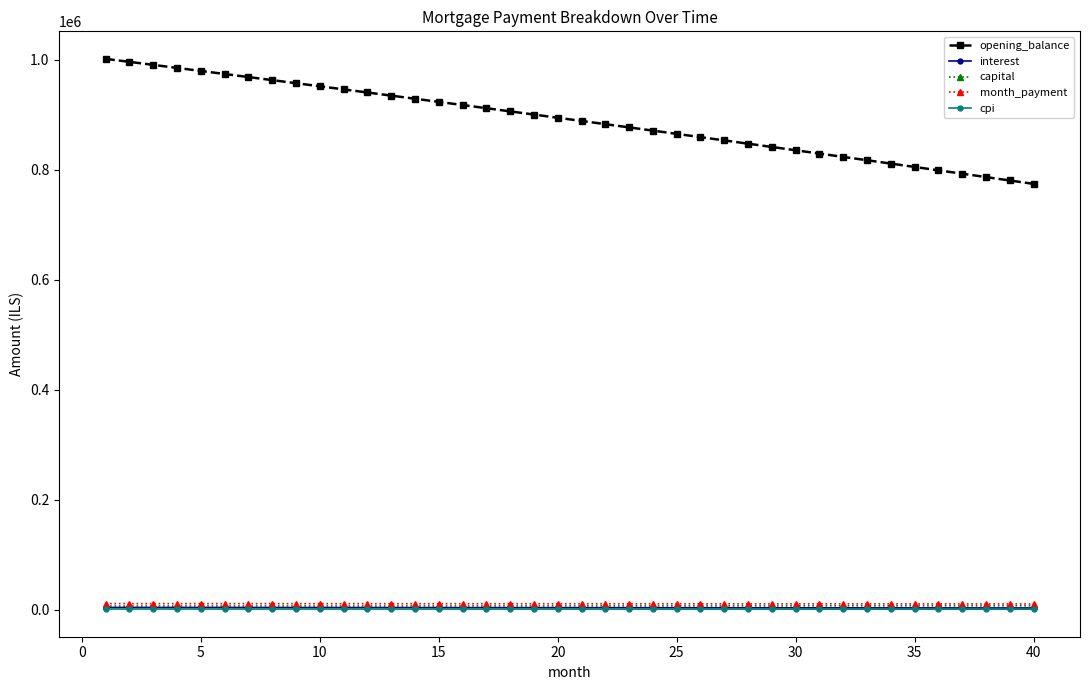

Does the chart display data point markers on the line(s)?

Yes